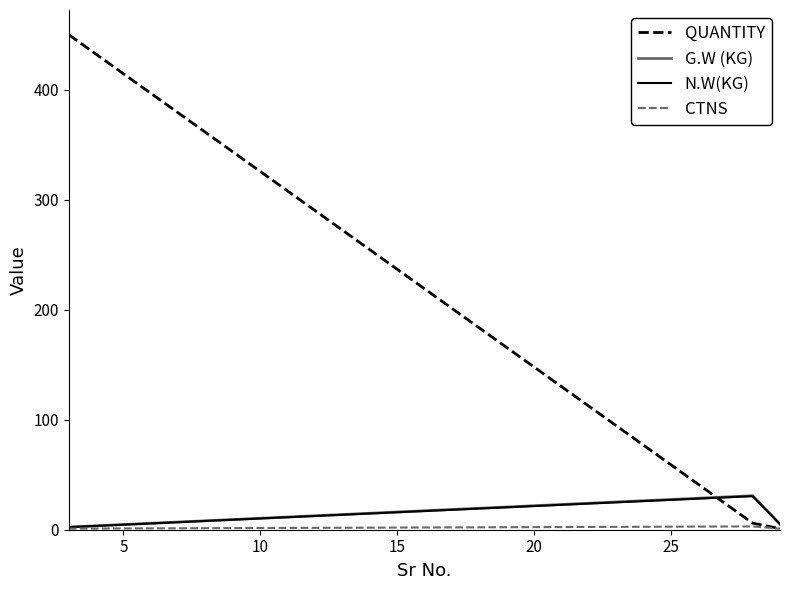

Which series has the largest range (max minus min)?

QUANTITY